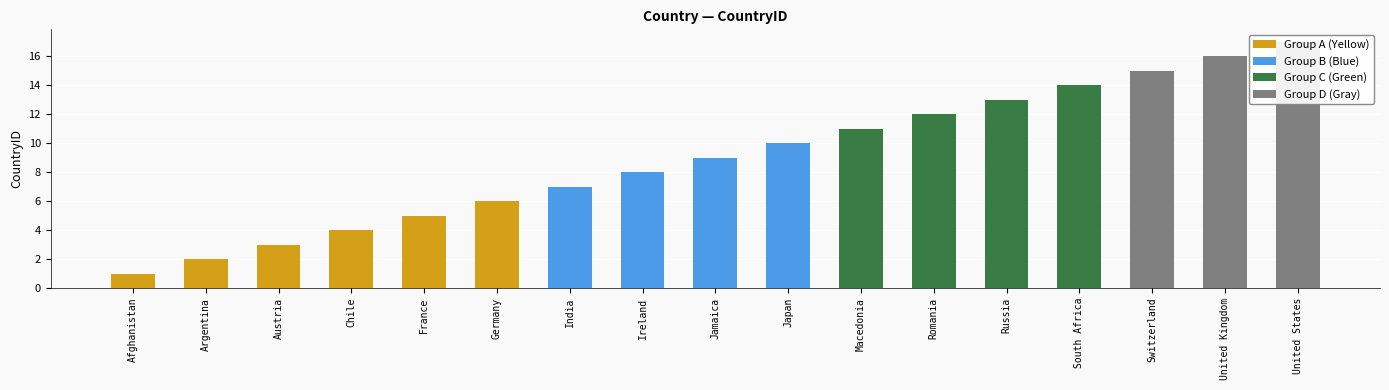

Does the chart contain any negative values?

No